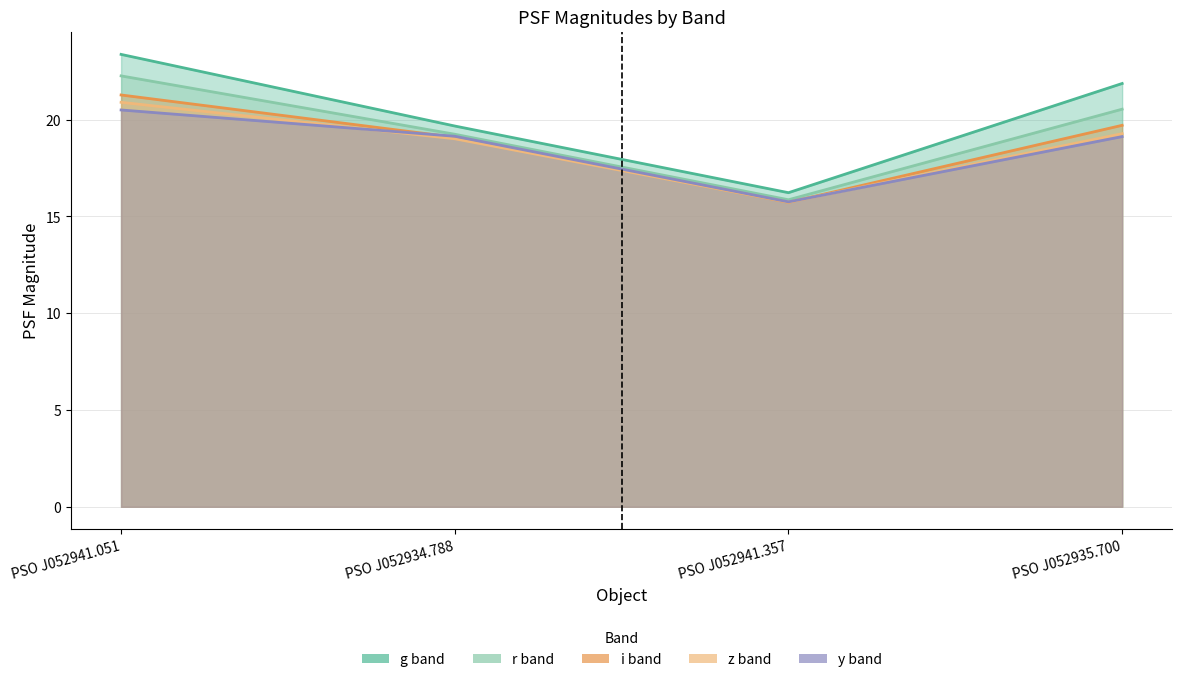

At PSO J052941.357, list the series in order from smallest to largest.

iPSFMag, zPSFMag, yPSFMag, rPSFMag, gPSFMag